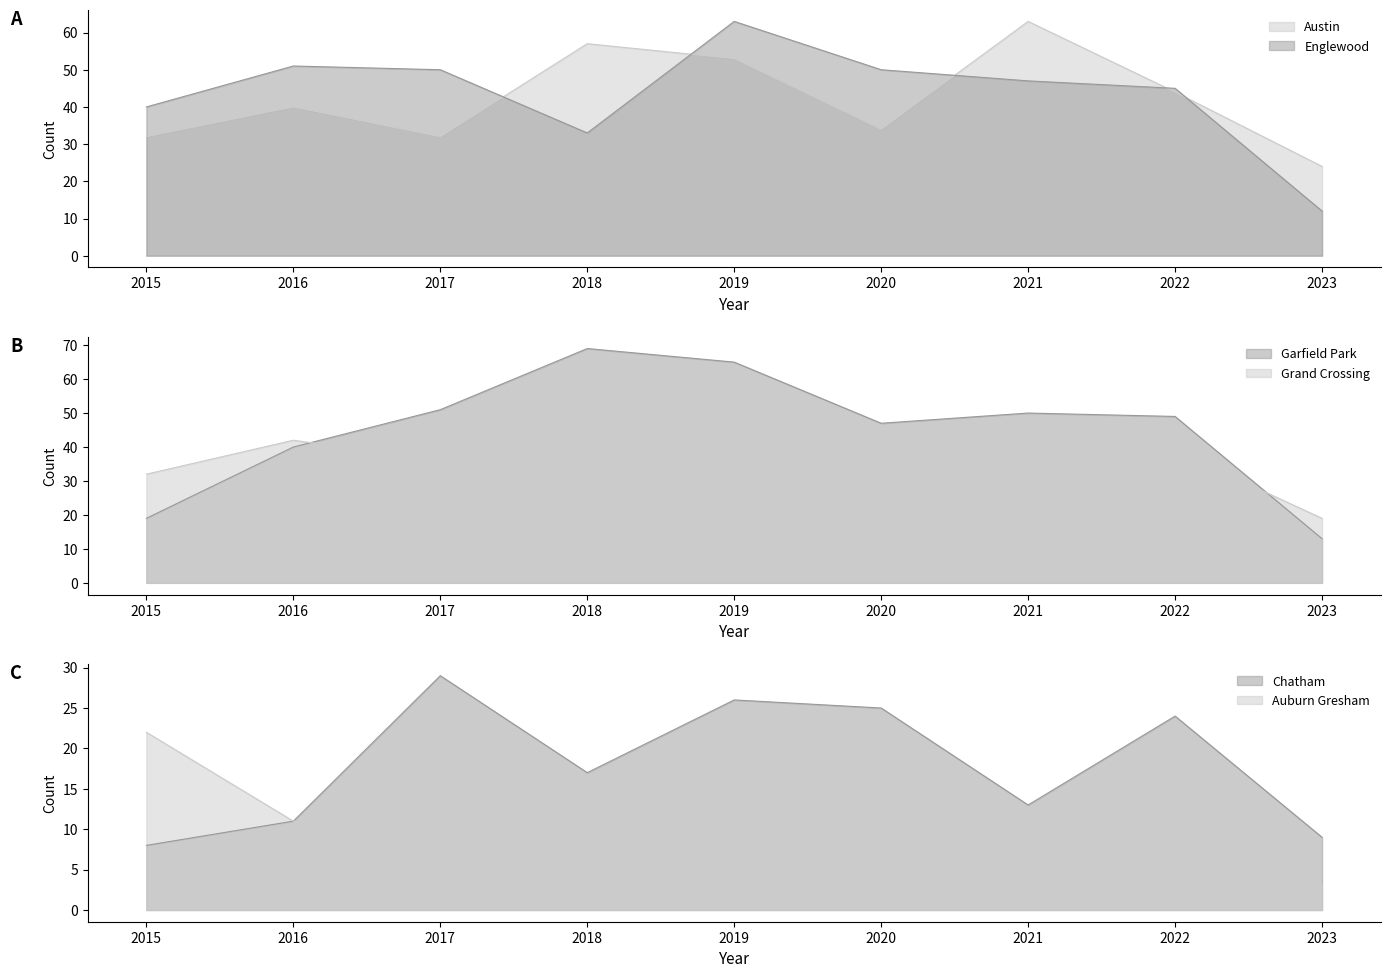

True or false: Englewood and Austin intersect in this chart.

True